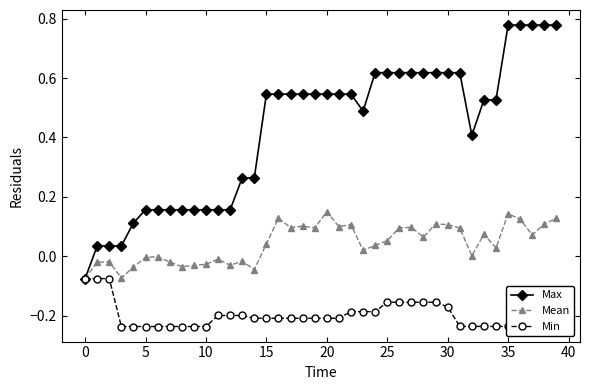

Which series has the largest total across all categories?

Max